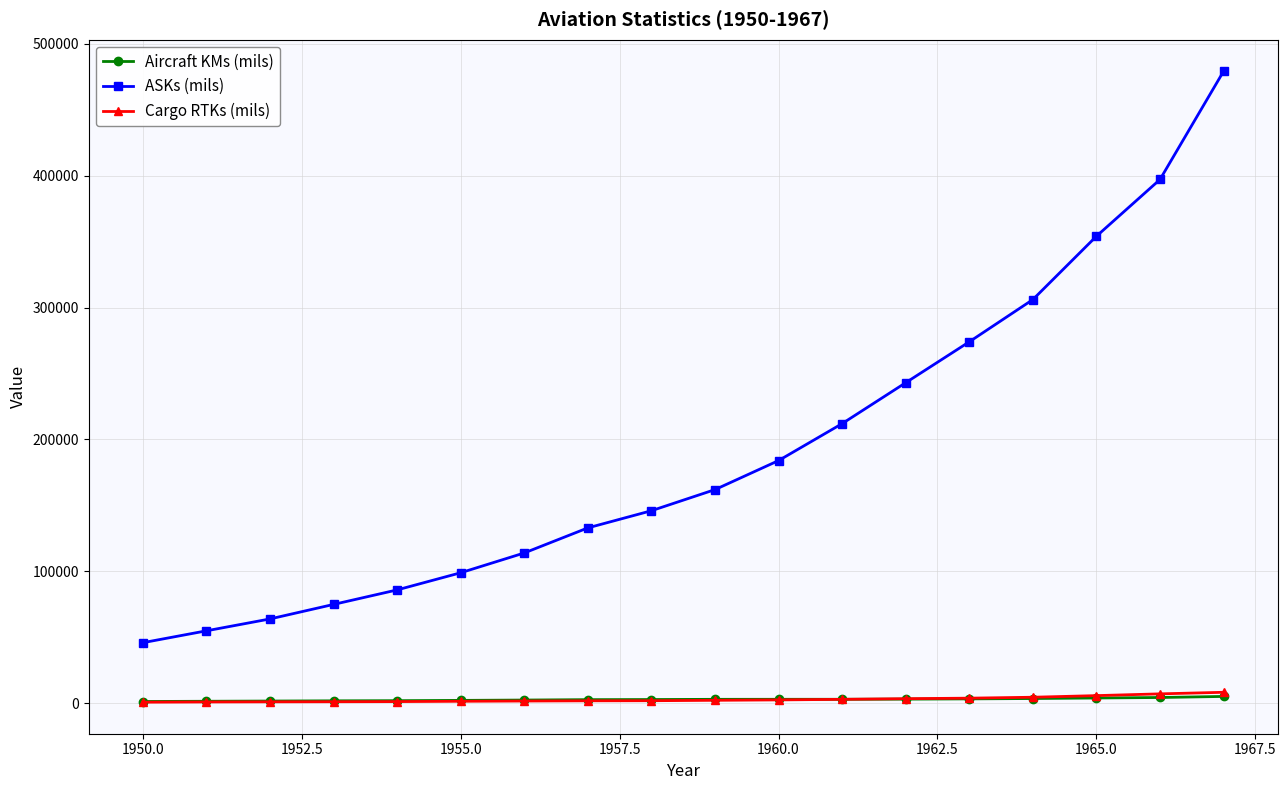

Which series has the largest range (max minus min)?

ASKs (mils)